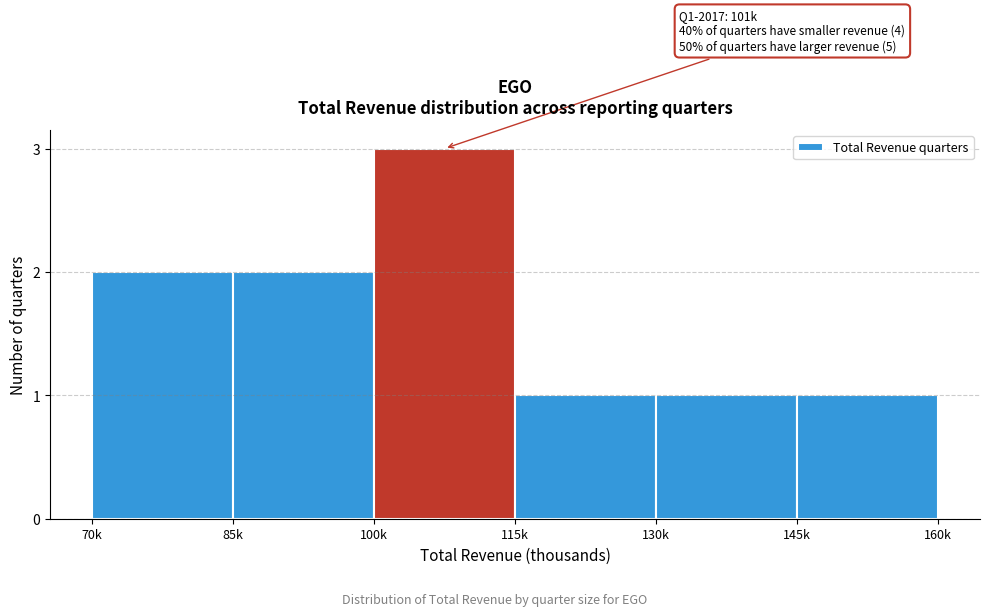

Reading left to right, extract all data points from this chart.

2	2	3	1	1	1